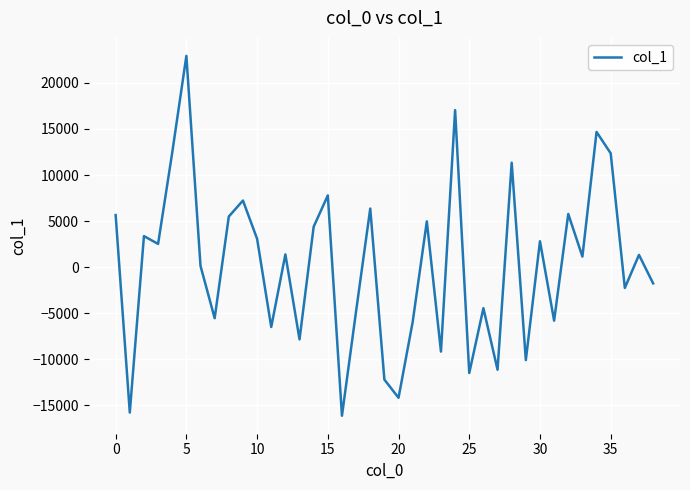

What is the difference between the maximum and minimum values?

39096.7